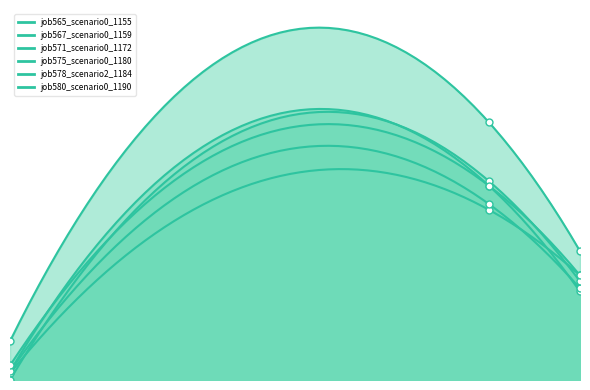

Which series has the largest total across all categories?

job578_scenario2_1184